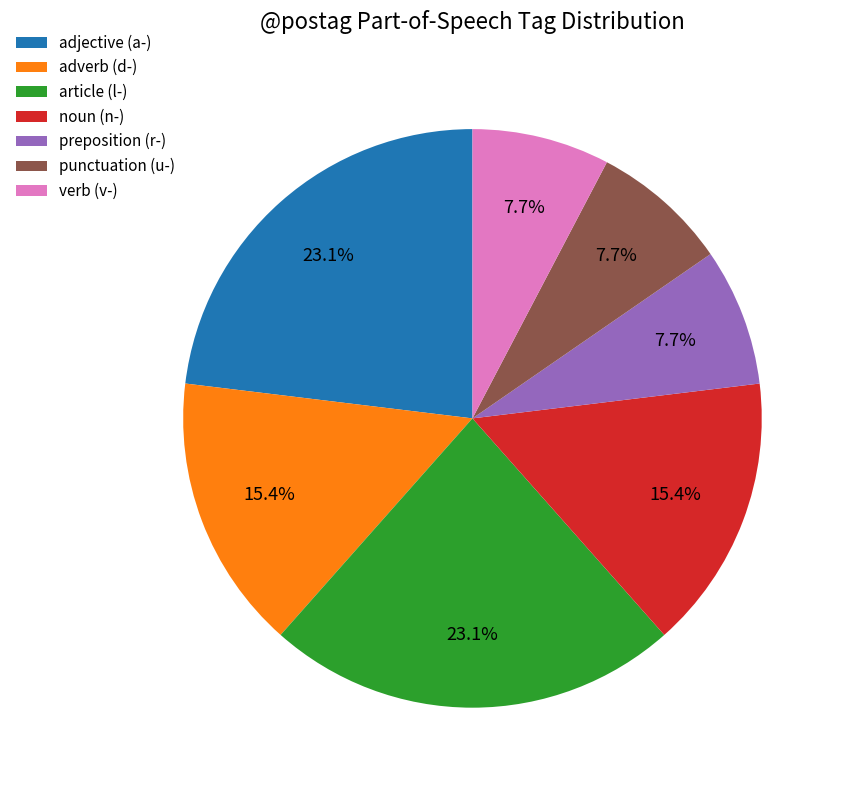

Is there a majority slice in this chart?

No